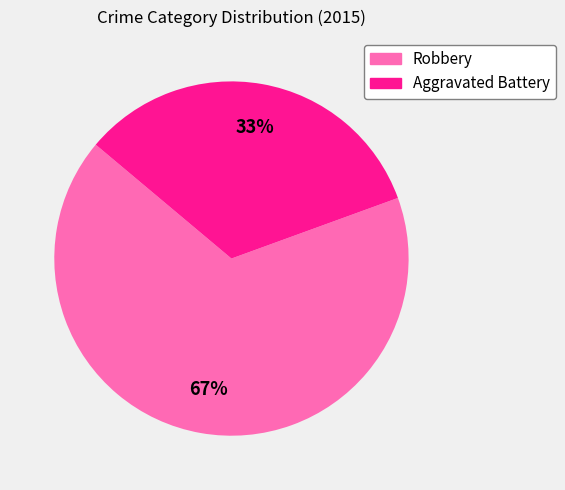

Which slice is the largest?

Robbery